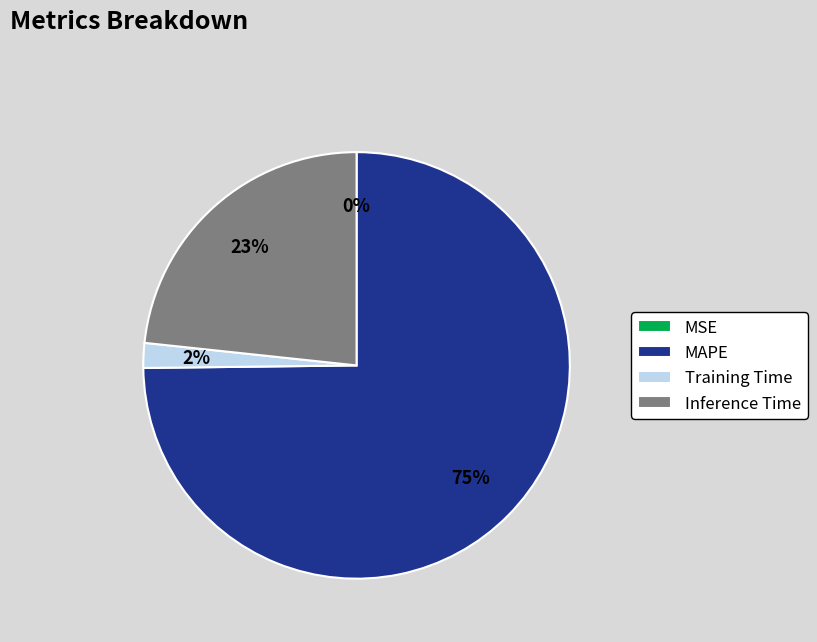

Is the sum of MAPE and Training Time greater than half?

Yes